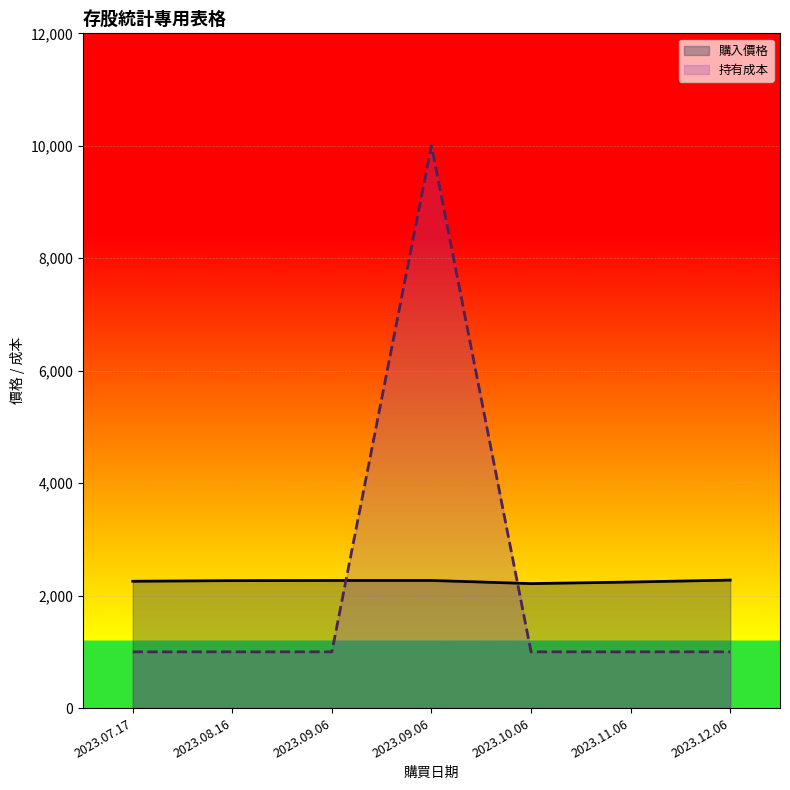

Which series has the widest spread of values?

持有成本